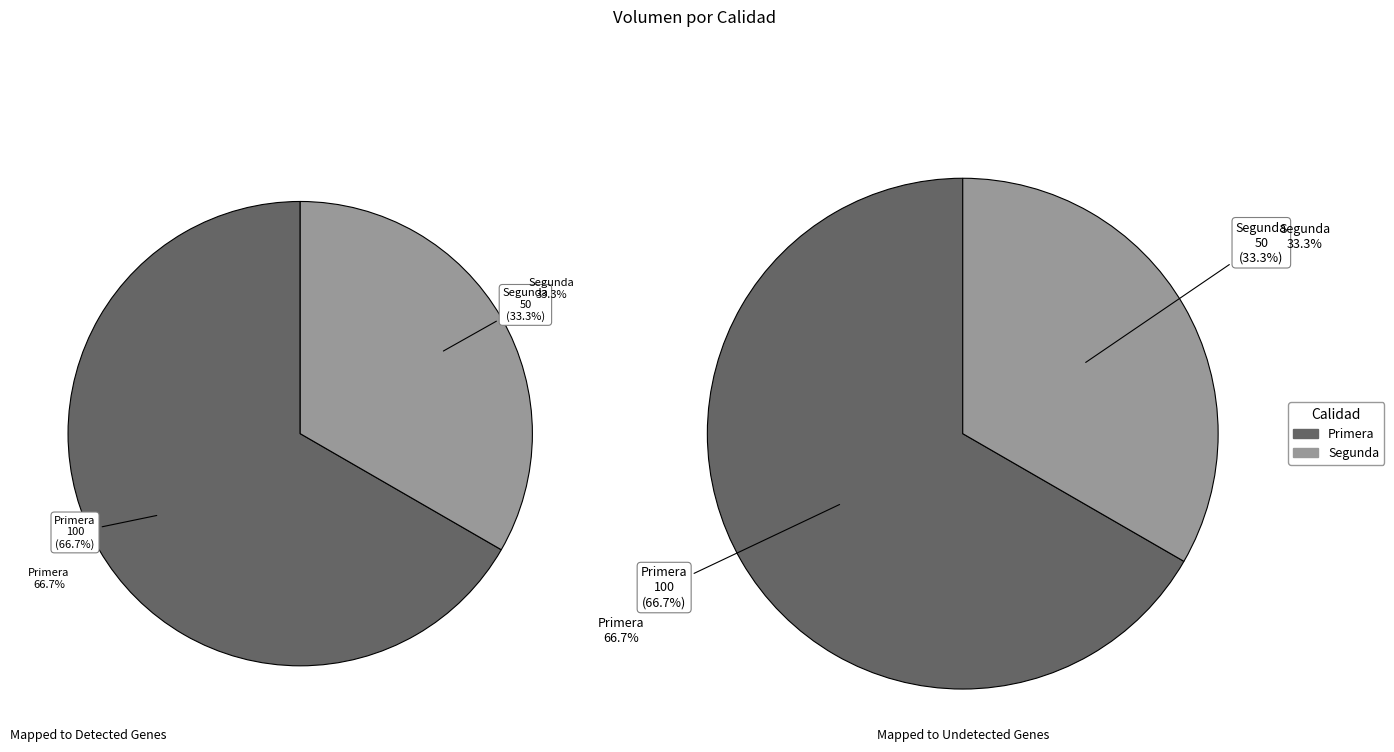

What percentage is NOT represented by Primera?

33.3%